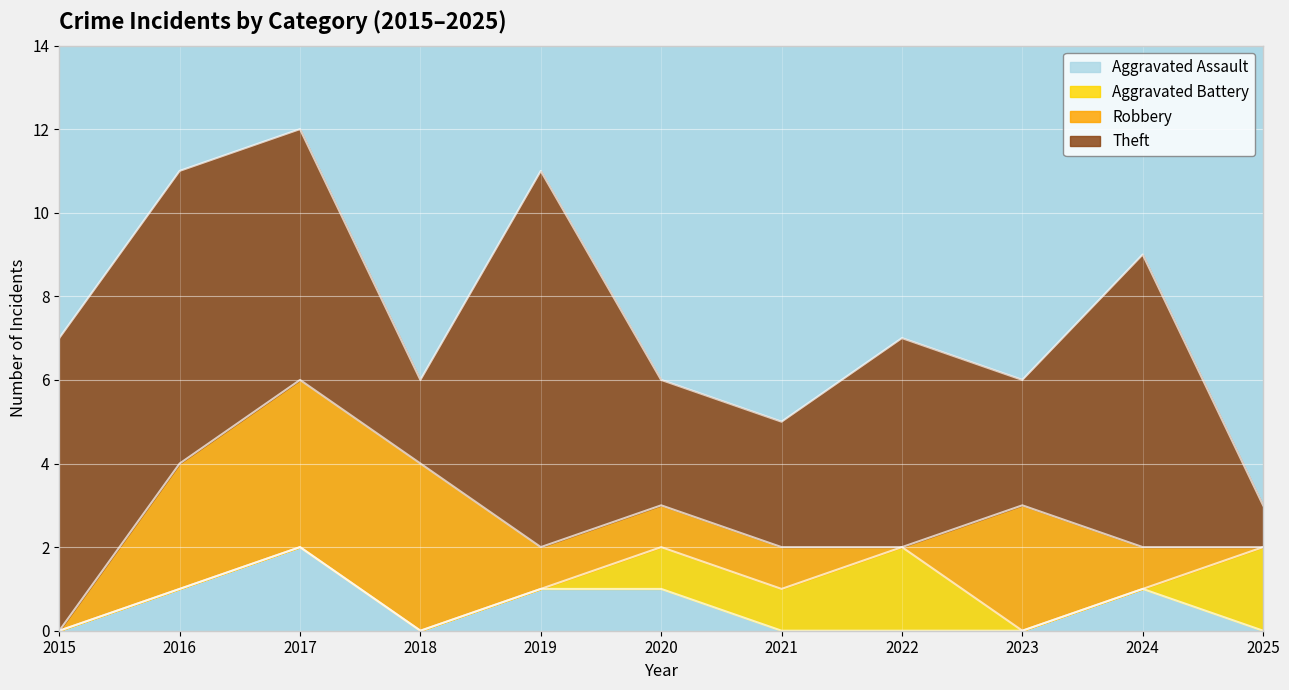

How many data points in Aggravated Battery are above 0?

4